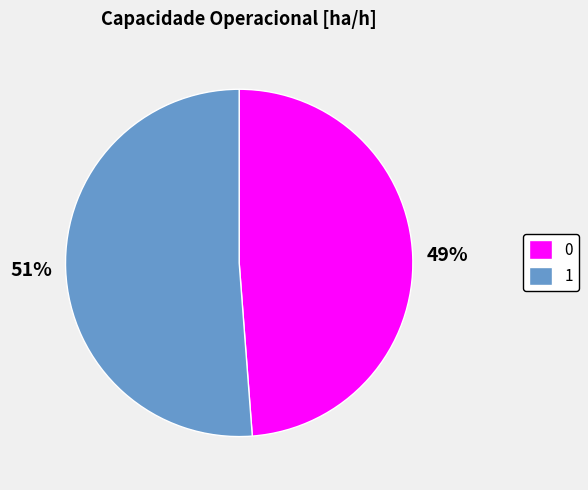

To the nearest percent, what is the difference between the 1 and 0 slice percentages?

2%